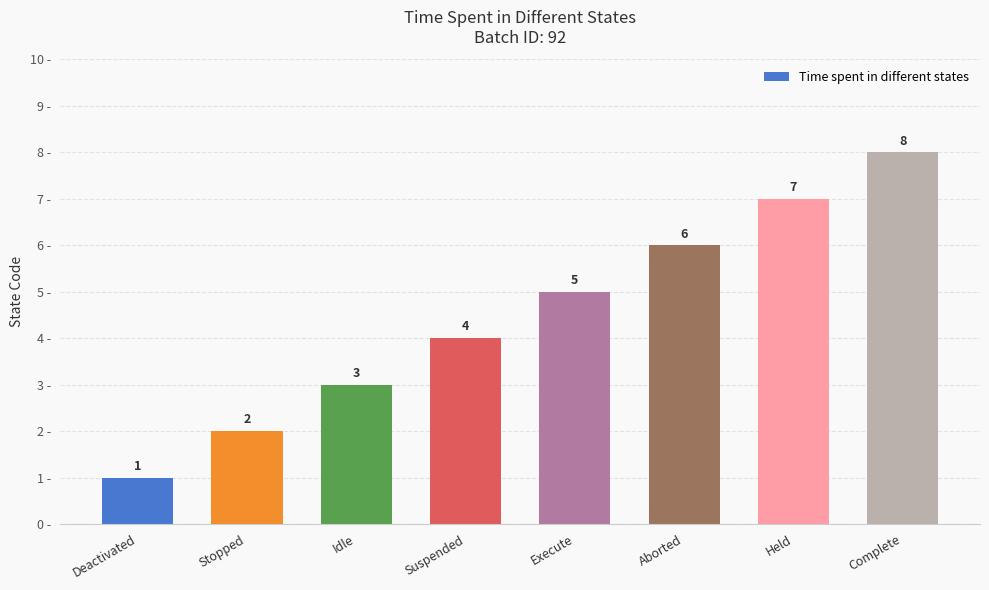

The value at Suspended is 2. True or false?

False